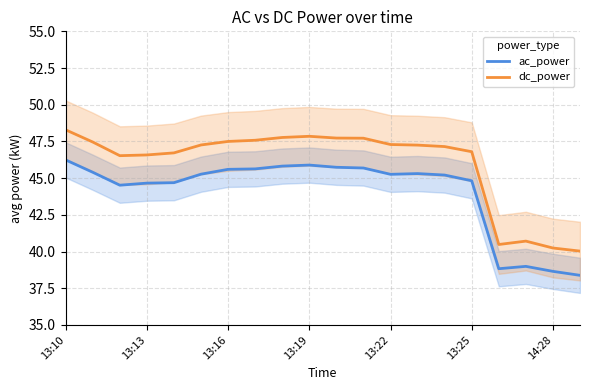

What is the lowest value of the ac_power series?

38.4